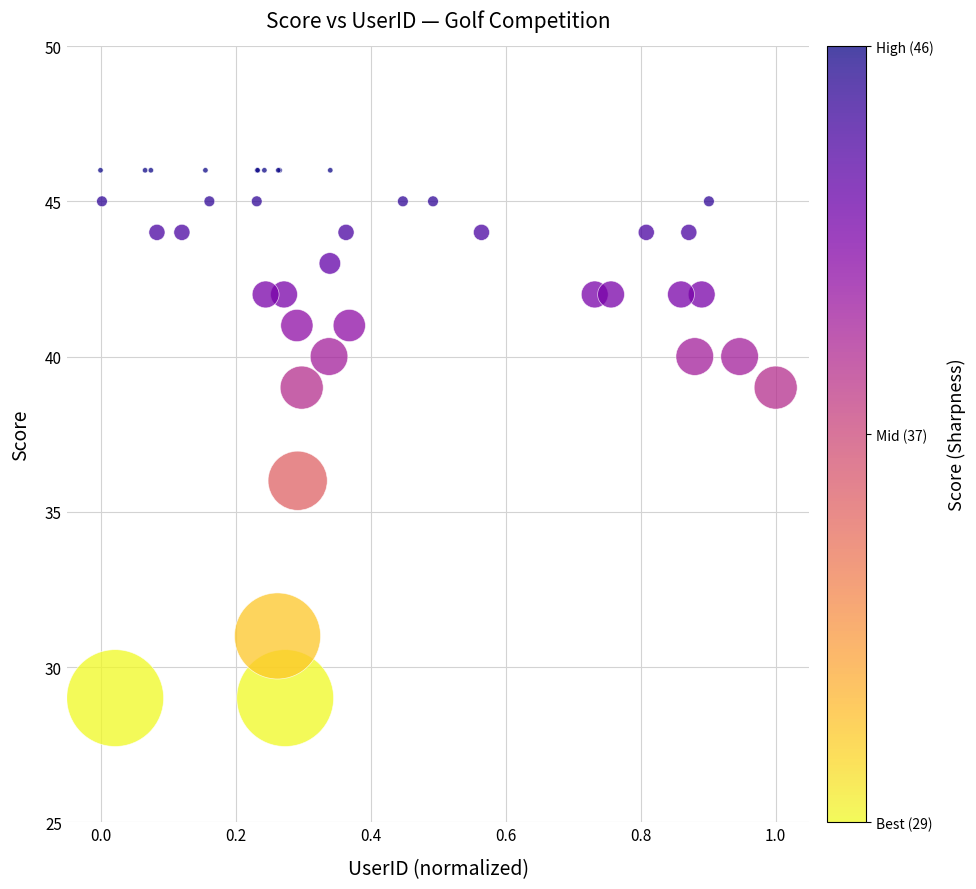

What Y value in the scatter plot is closest to 37?

36